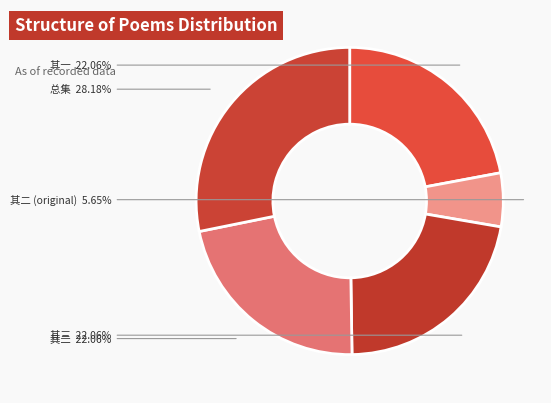

Does any single category account for the majority?

No